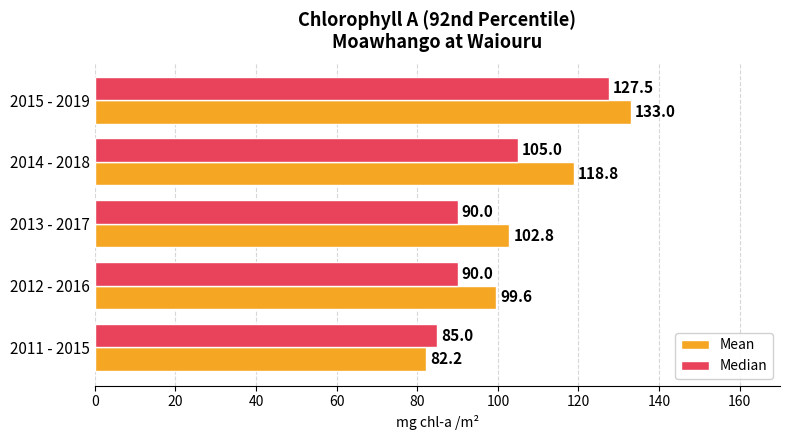

Which series has the widest spread of values?

Mean